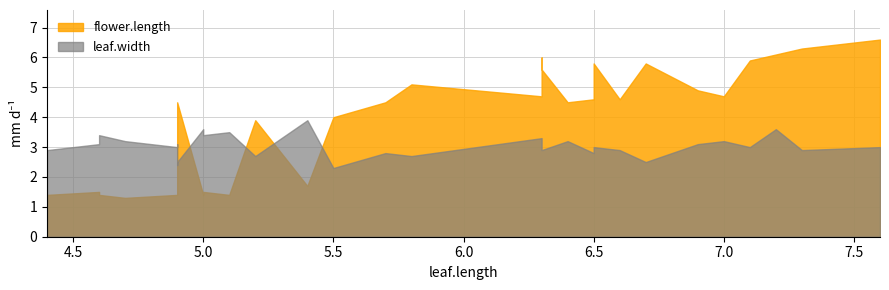

Does the chart have visible grid lines?

Yes